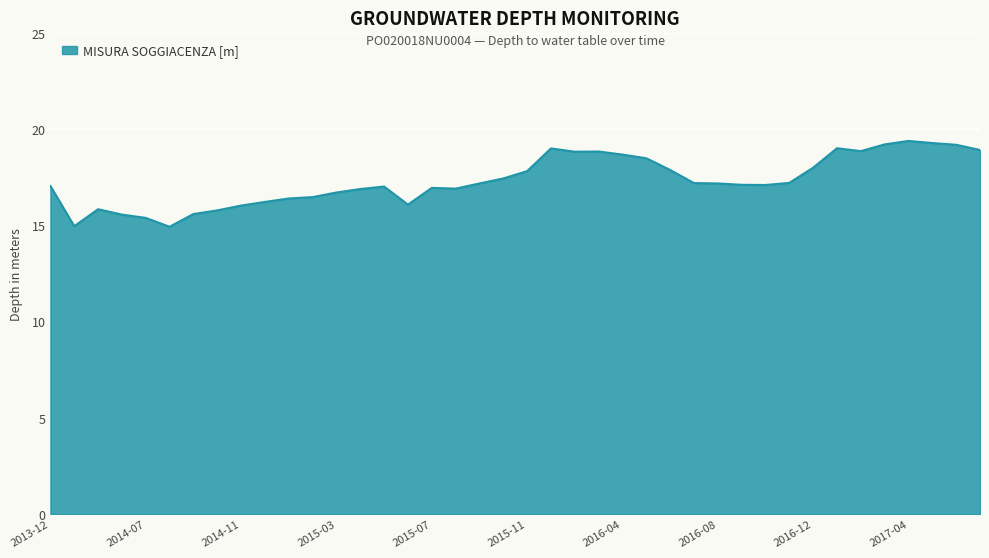

What is the minimum value shown in the chart?

14.9